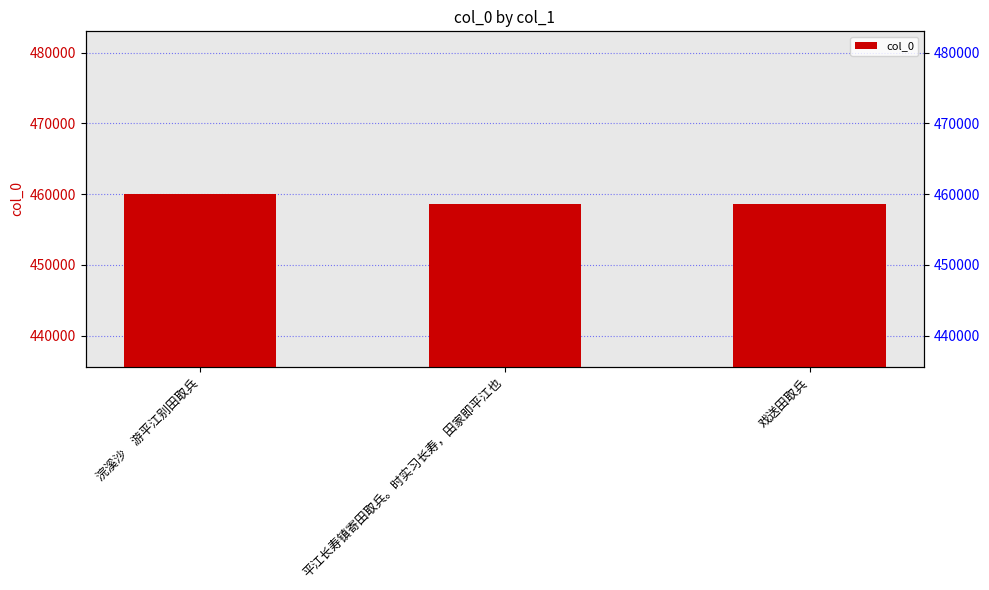

The chart shows a value of 458528 at 平江长寿镇寄田取兵。时实习长寿，田家即平江也. True or false?

True